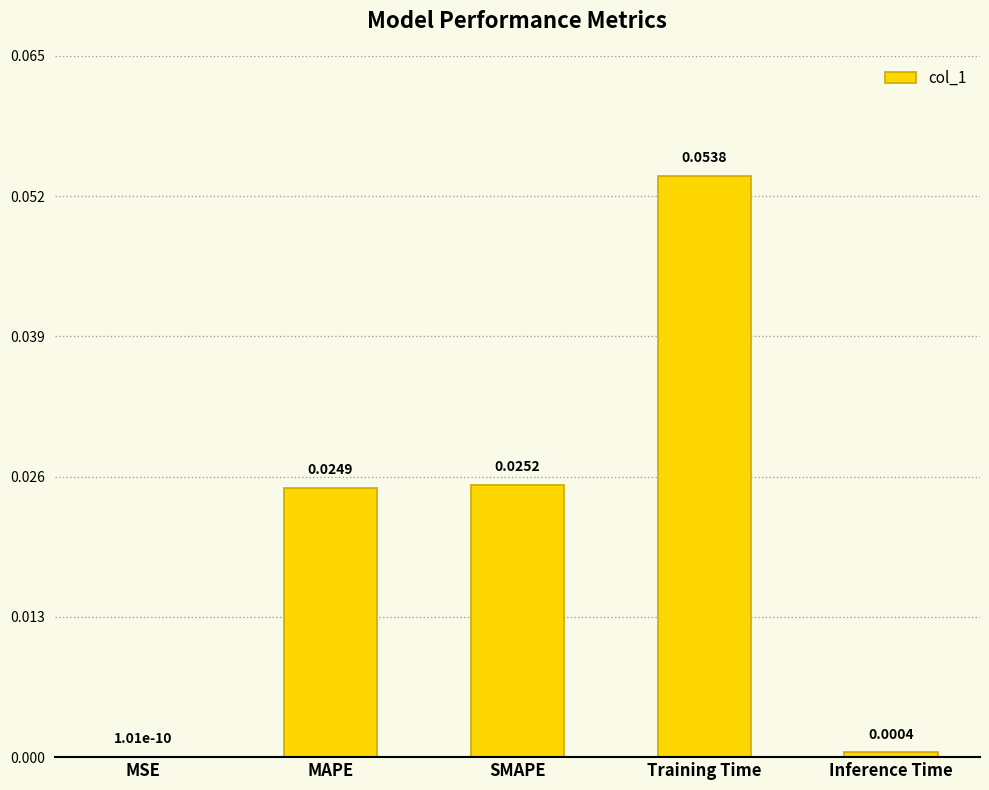

Which has a higher value, MSE or MAPE?

MAPE